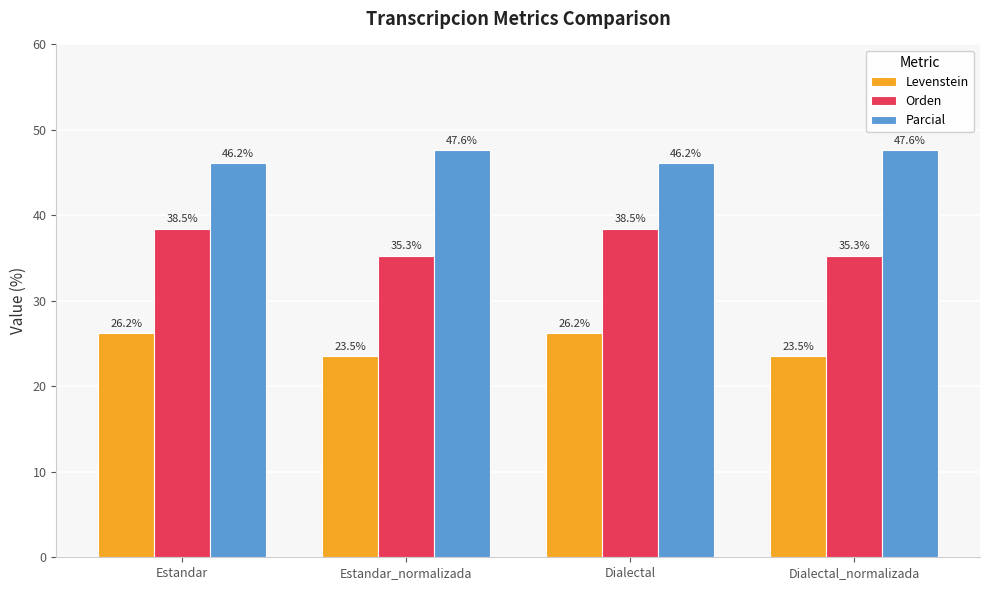

The value of Levenstein at Estandar_normalizada is 32.7. True or false?

False